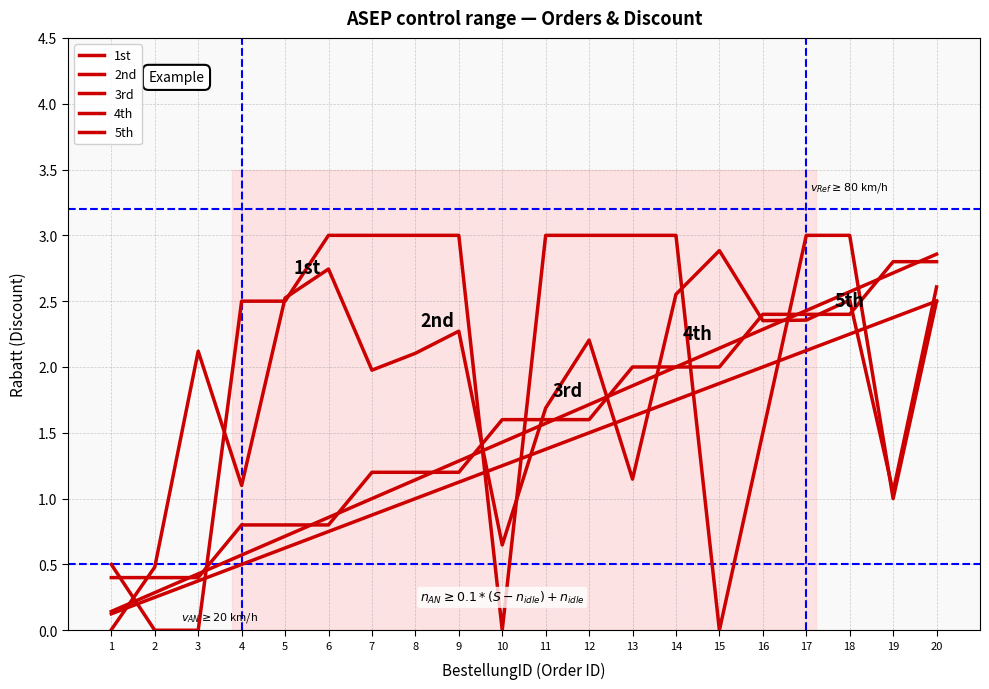

What is the difference between the highest and lowest values at 3?

2.1